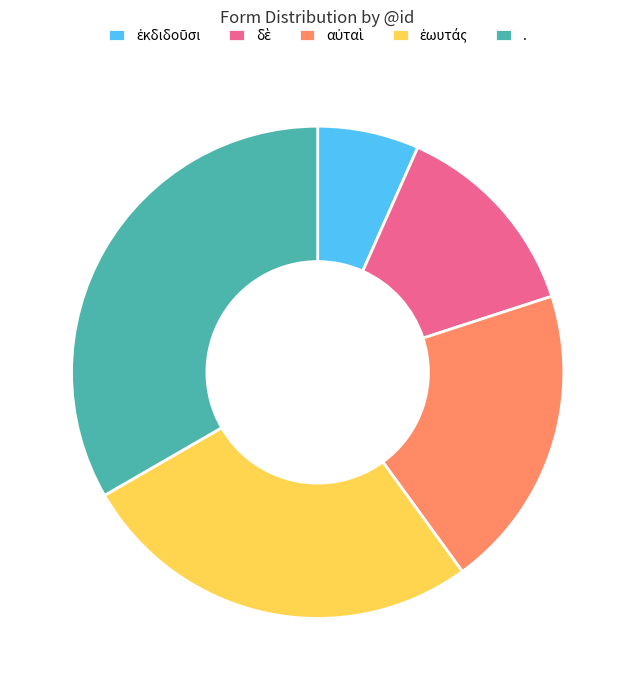

Is there a majority slice in this chart?

No